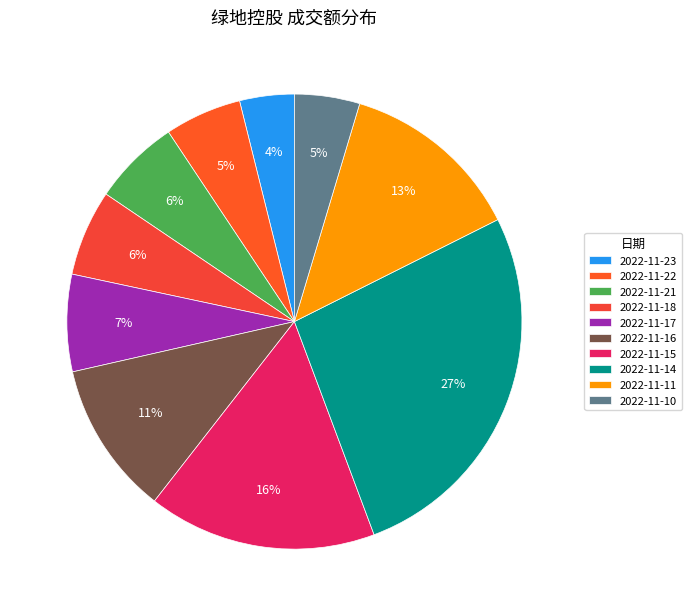

To the nearest percent, what is the difference between the largest and smallest slice percentages?

23%